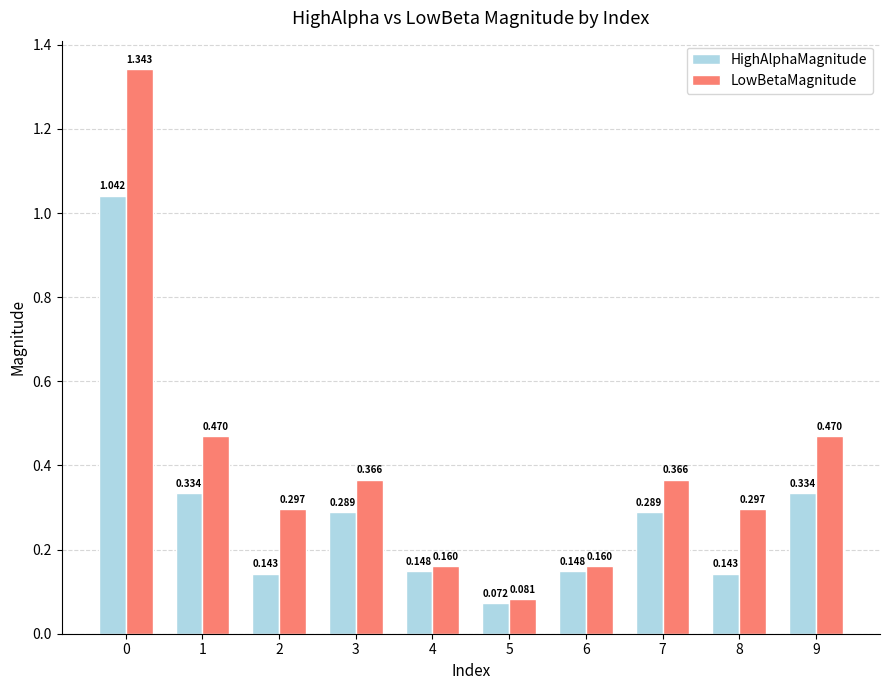

What are all the series names shown in the legend?

HighAlphaMagnitude, LowBetaMagnitude